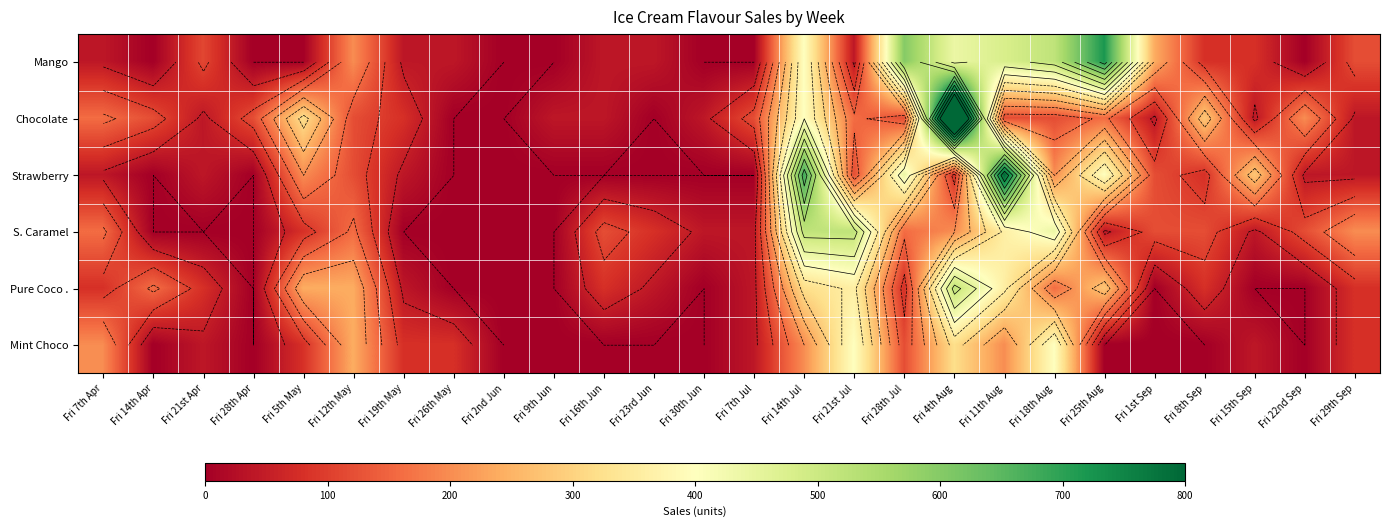

At which category does the chart reach its minimum across all series?

Fri 14th Apr